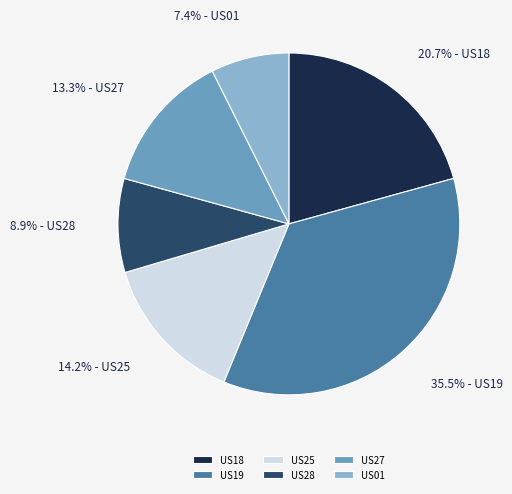

Do US27 and US19 together represent more than half of the pie?

No